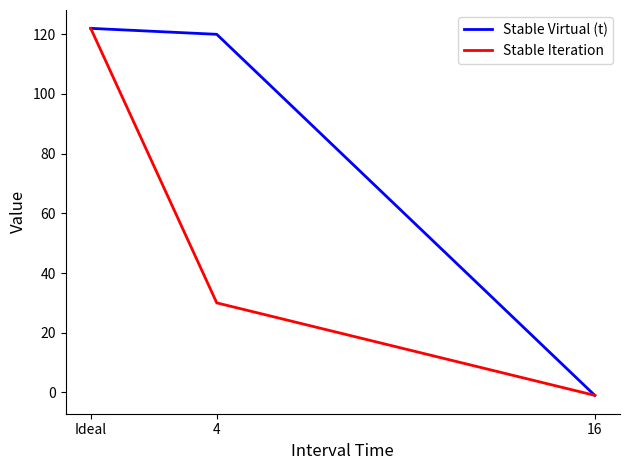

Reading left to right, what are all the values shown in this chart?

Stable Virtual (t): Ideal=122	4=120	16=-1
Stable Iteration: Ideal=122	4=30	16=-1